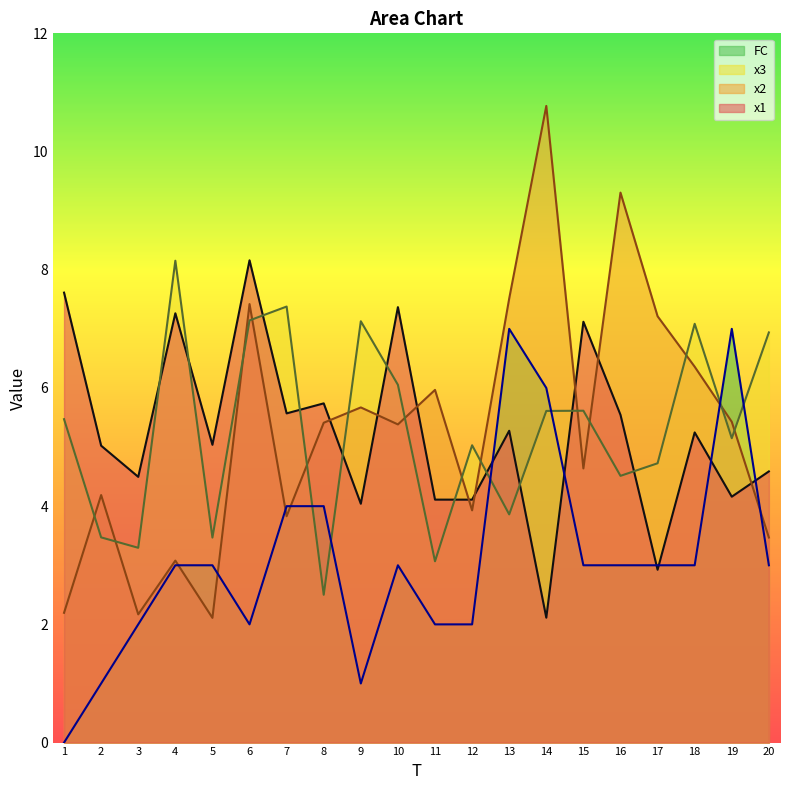

What is the difference between the maximum and minimum values in the FC series?

7.0